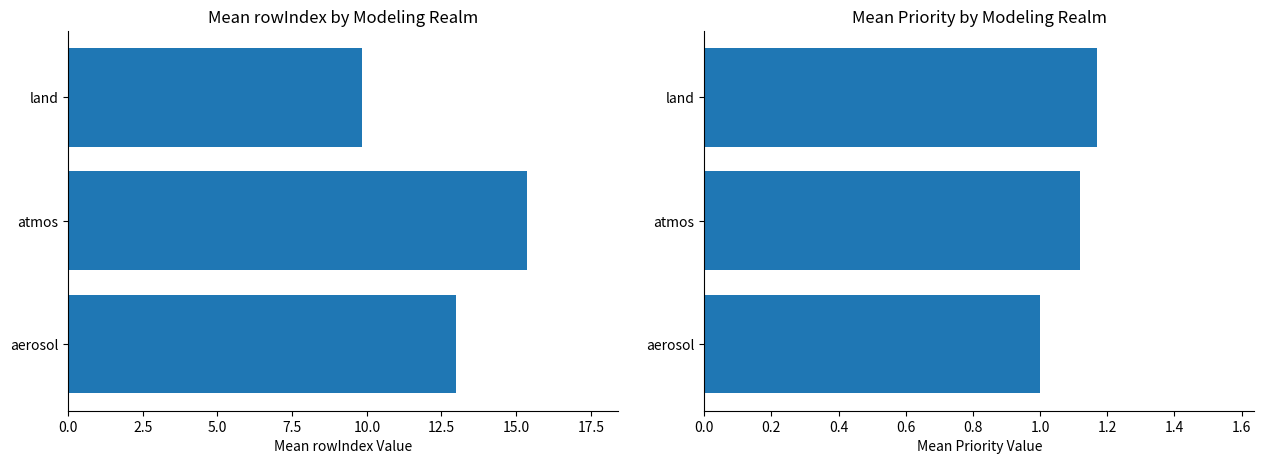

Reading left to right, extract all data points from this chart.

mean rowIndex: 9.8	15.3	13.0
mean Priority: 1.2	1.1	1.0